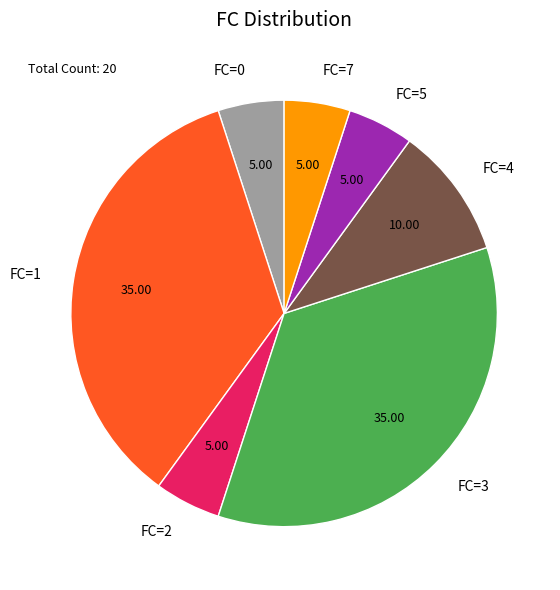

Is FC=3 the majority of the pie?

No